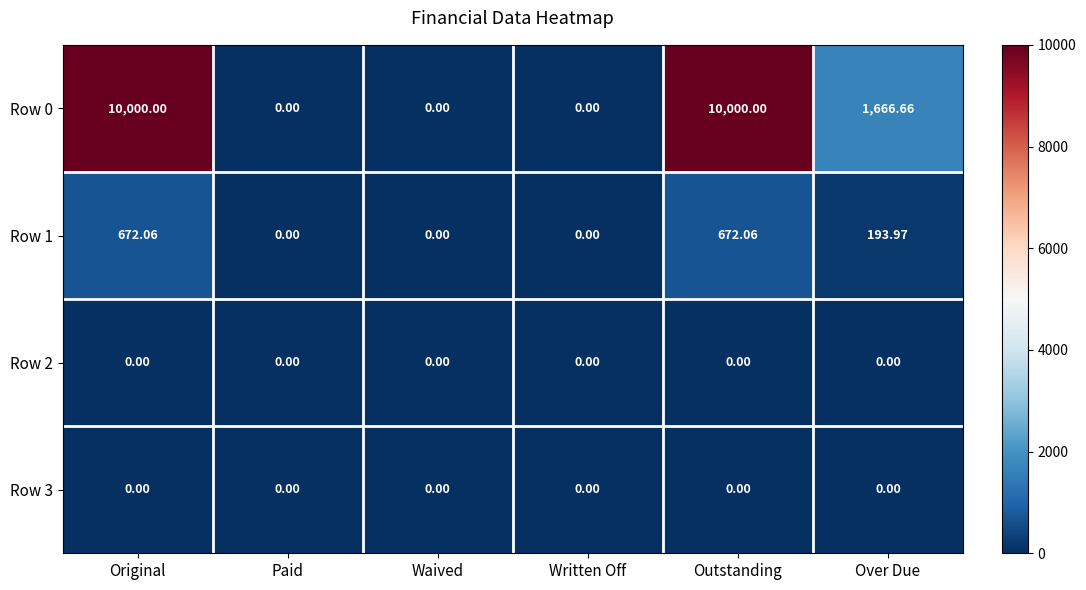

How many data points does each series have?

6